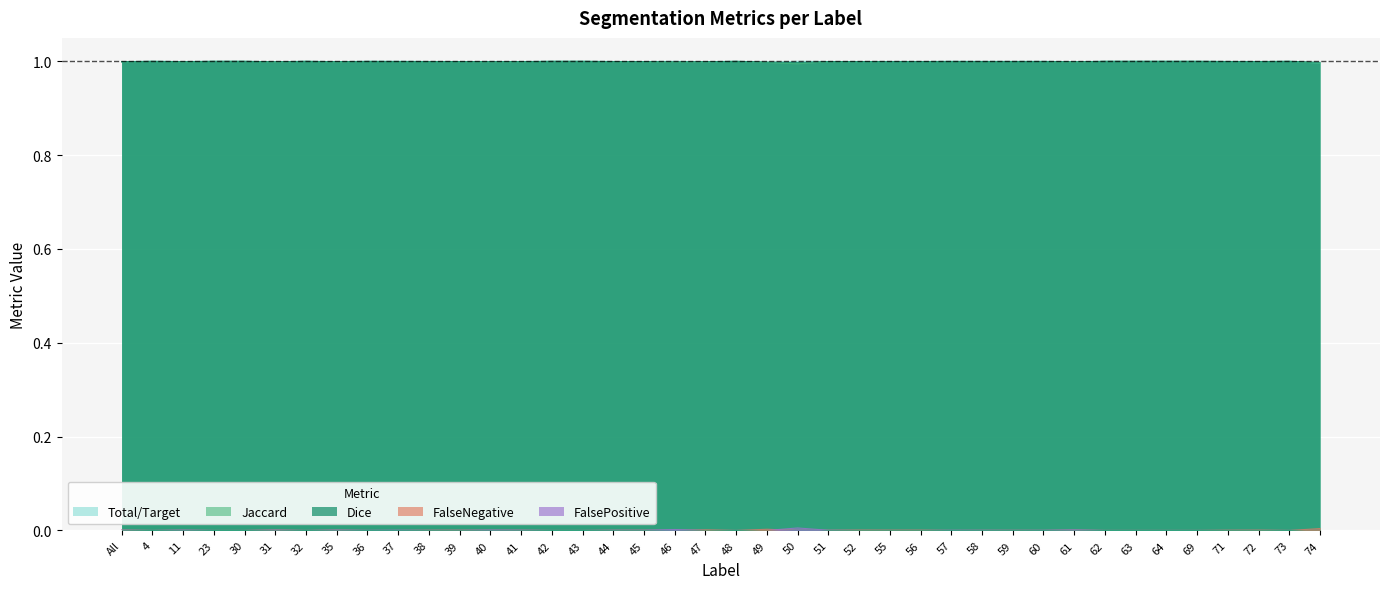

Which series has the largest total across all categories?

Dice